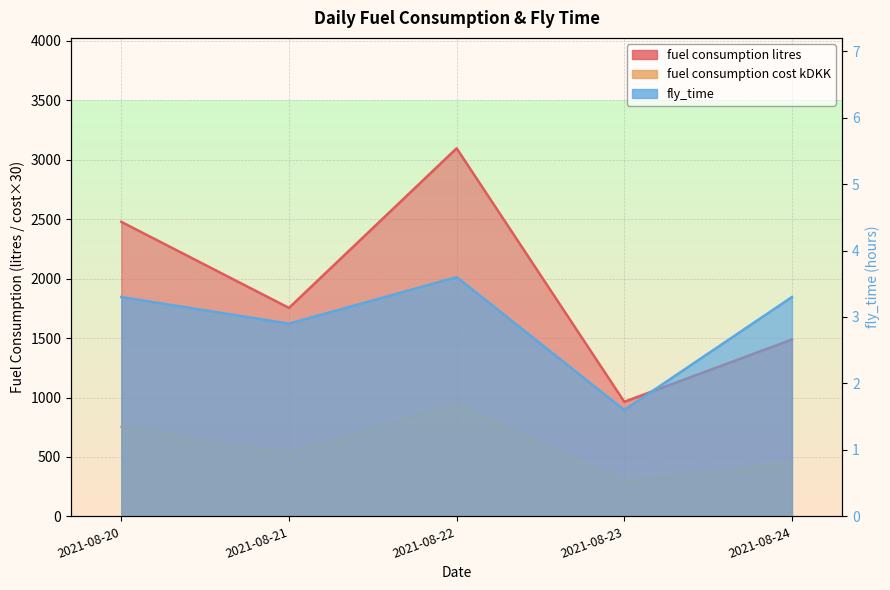

Between 2021-08-21 and 2021-08-24, which series saw the biggest shift?

fuel consumption litres